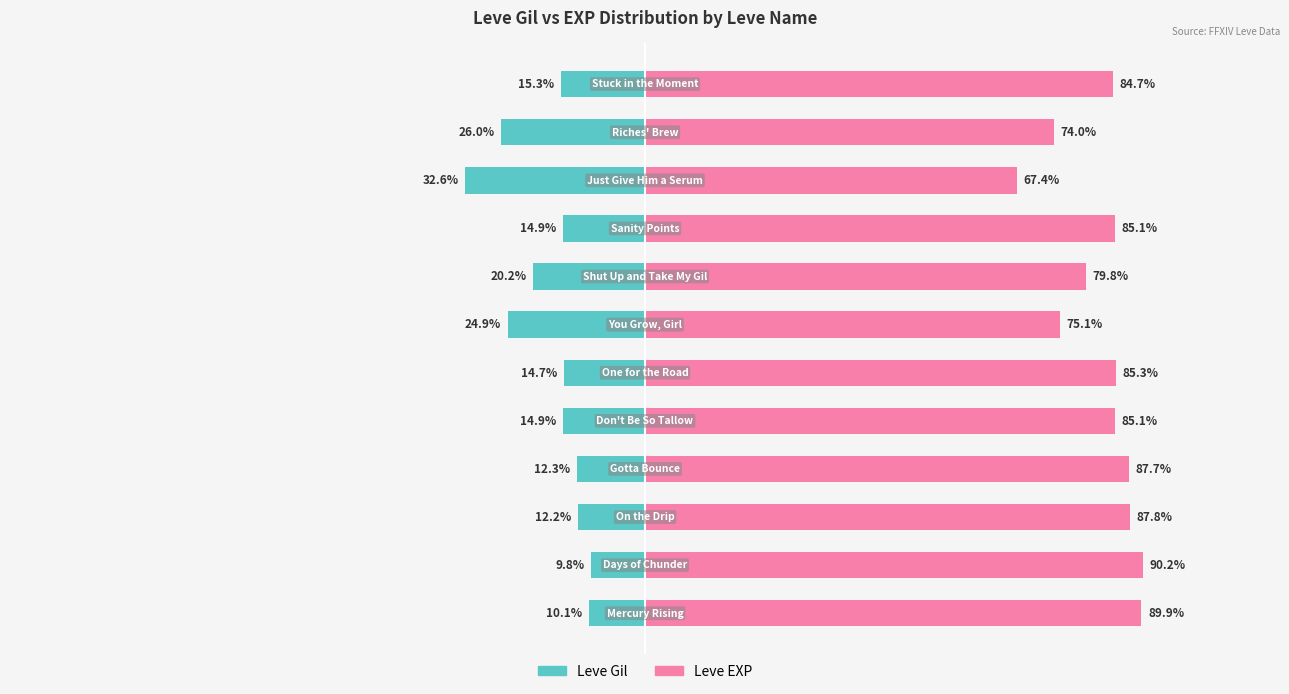

What is the total value across all series at 6?

50.2